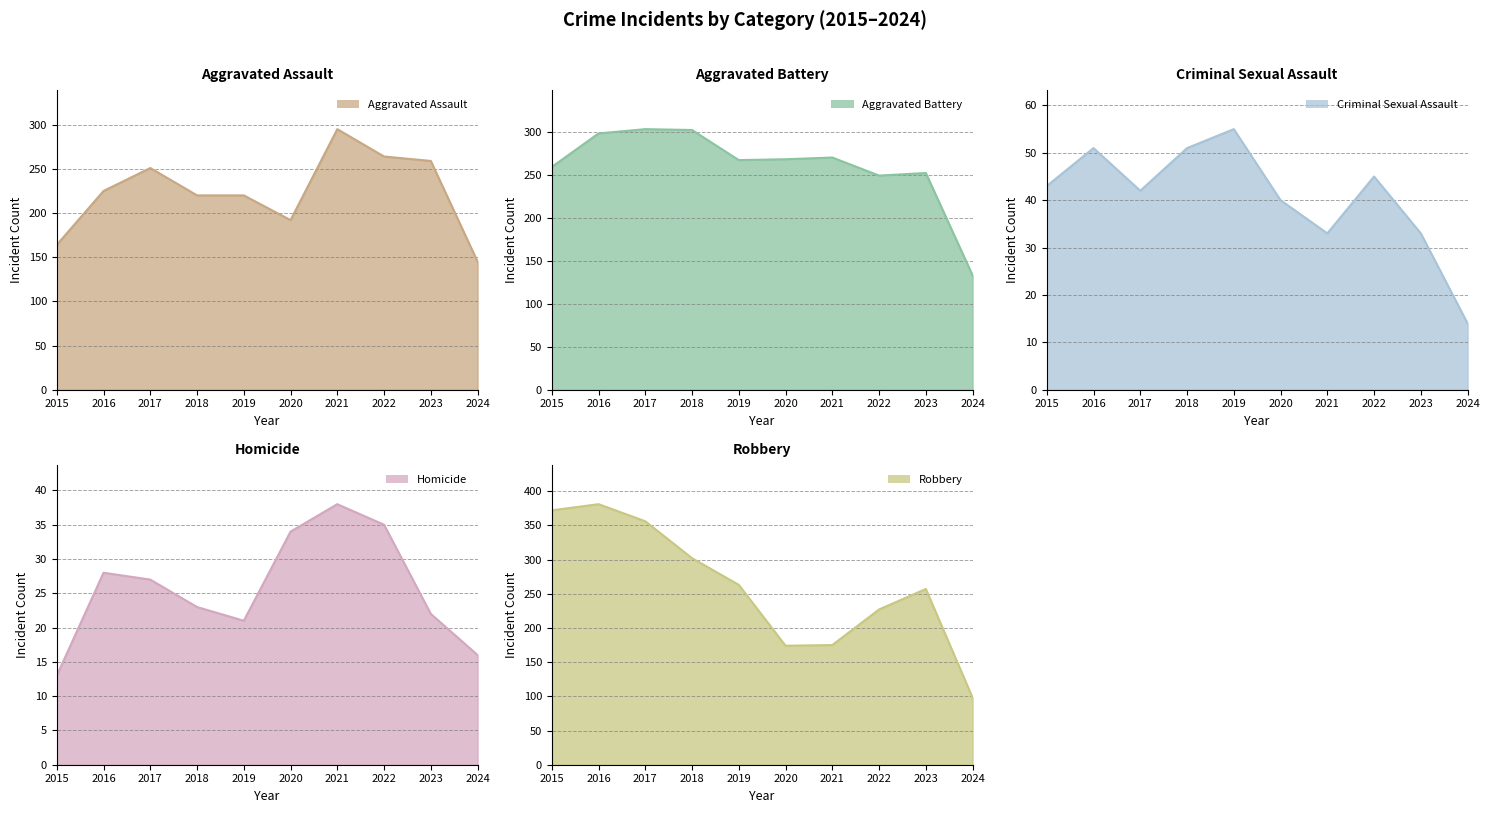

True or false: Criminal Sexual Assault and Robbery cross at least once.

False